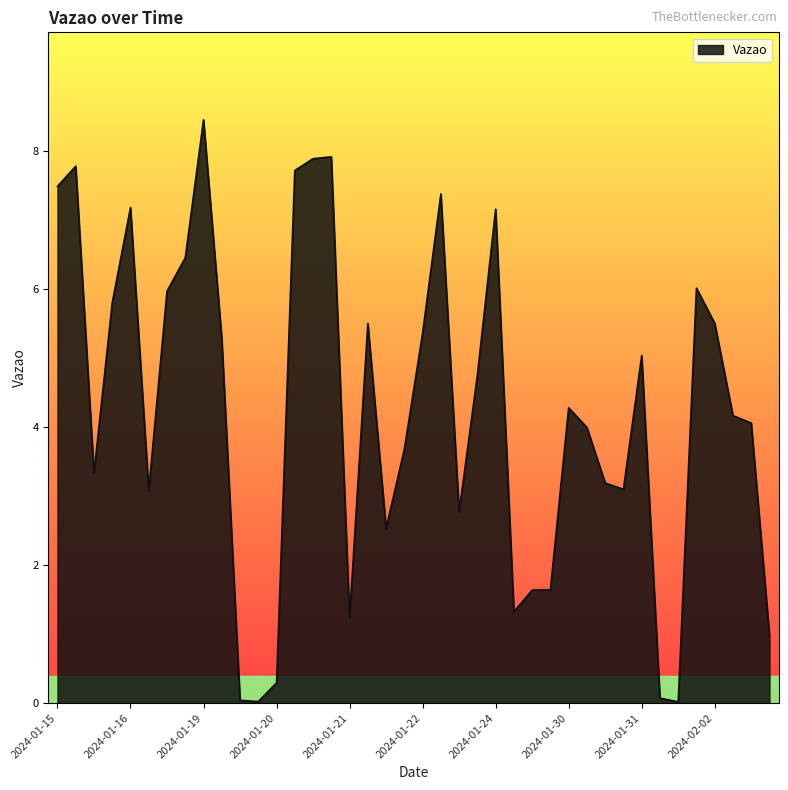

What is the greatest value displayed?

8.5